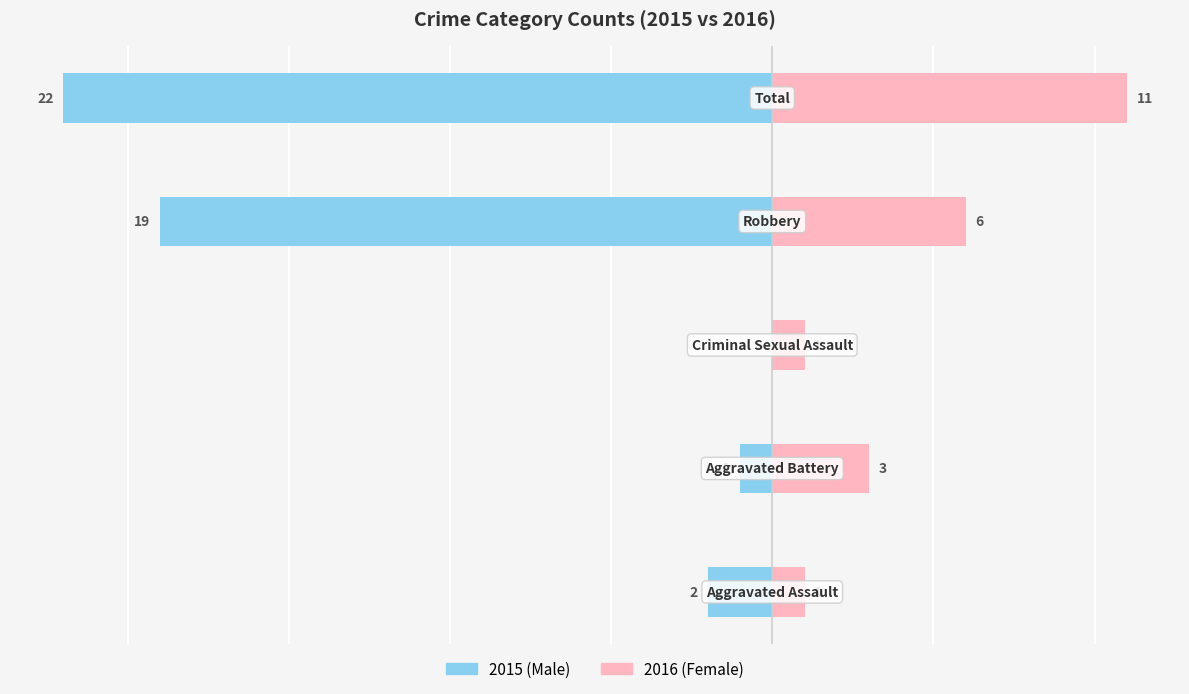

What is the spread (max minus min) of values at 4?

33